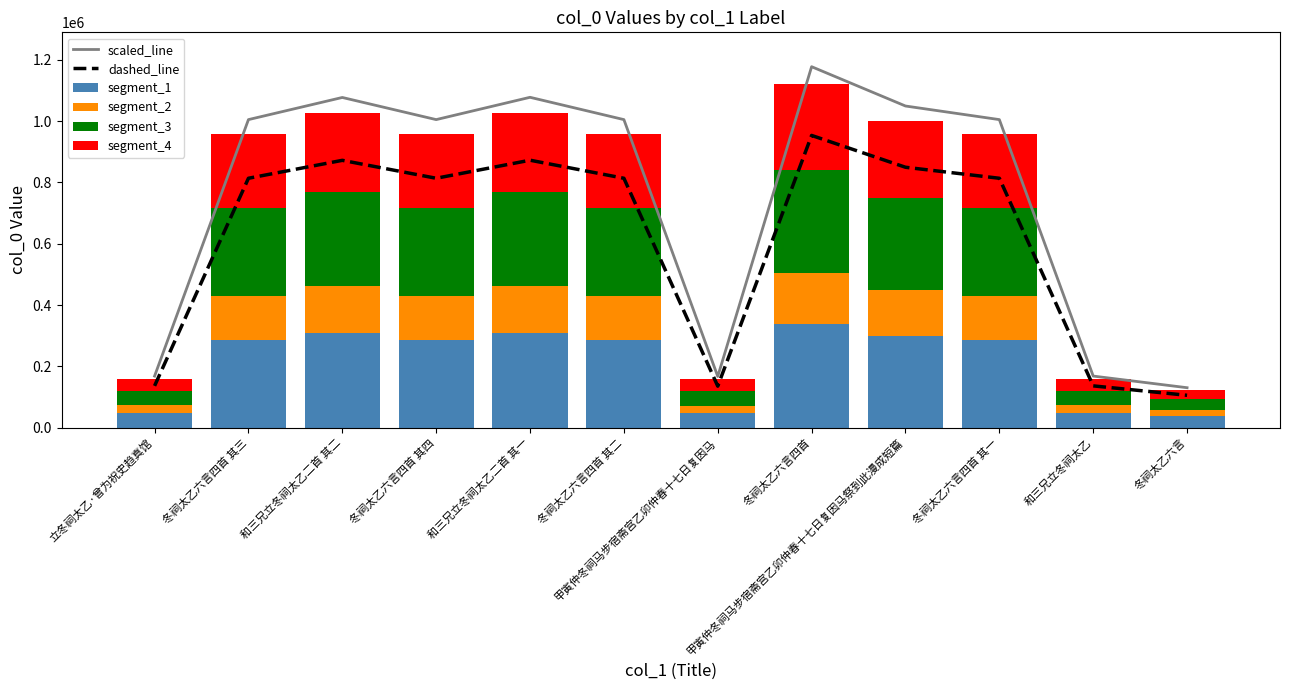

At which label does dashed_line reach its peak?

冬祠太乙六言四首